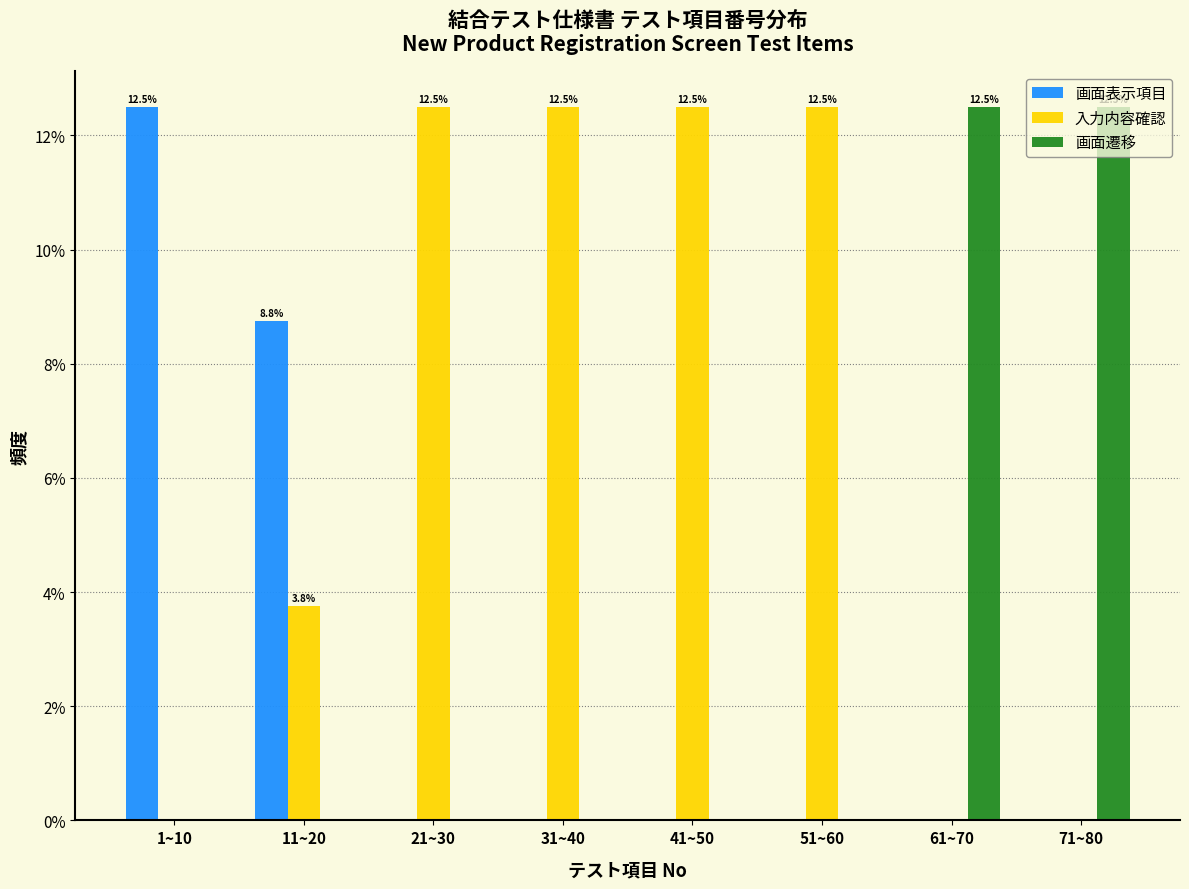

Is the value of 画面表示項目 at 31~40 greater than the value of 入力内容確認 at 51~60?

No